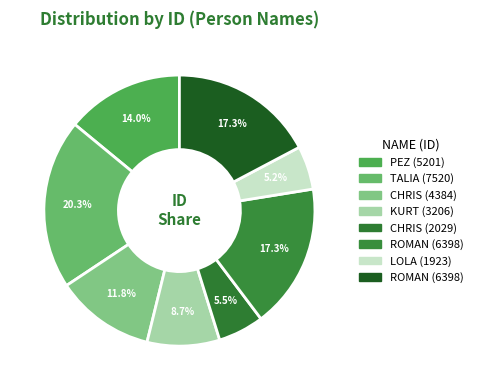

Which slice is the smallest?

LOLA